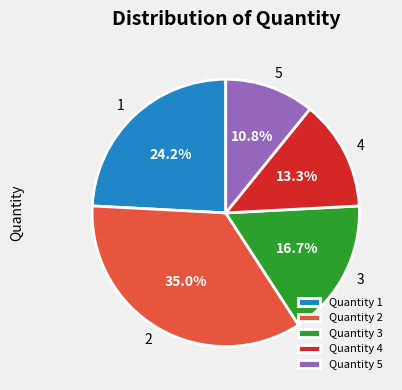

Is Quantity 1 the majority of the pie?

No